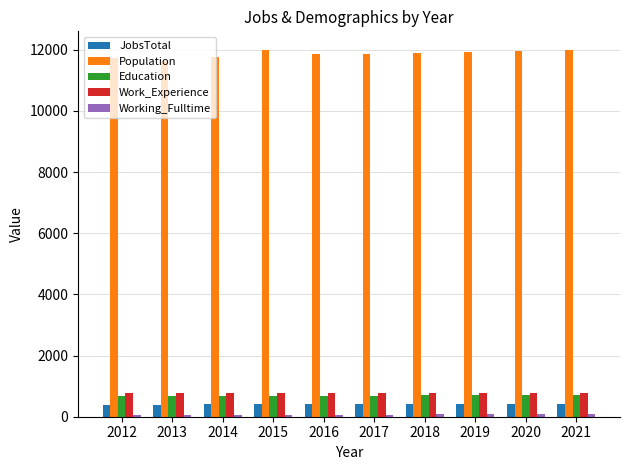

Is the value of Work_Experience at 2012 greater than the value of JobsTotal at 2020?

Yes